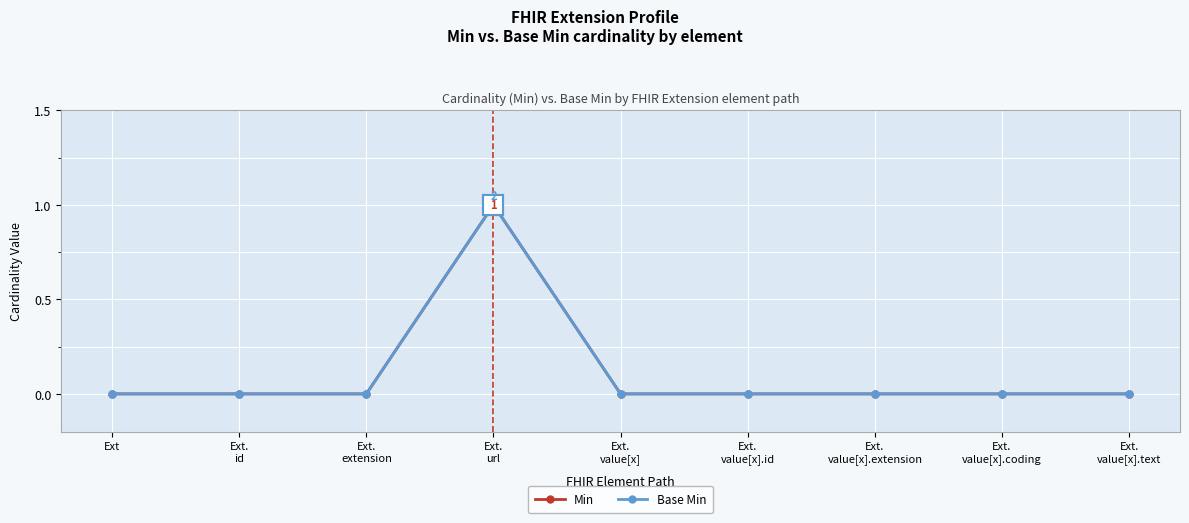

True or false: Base Min and Min intersect in this chart.

False